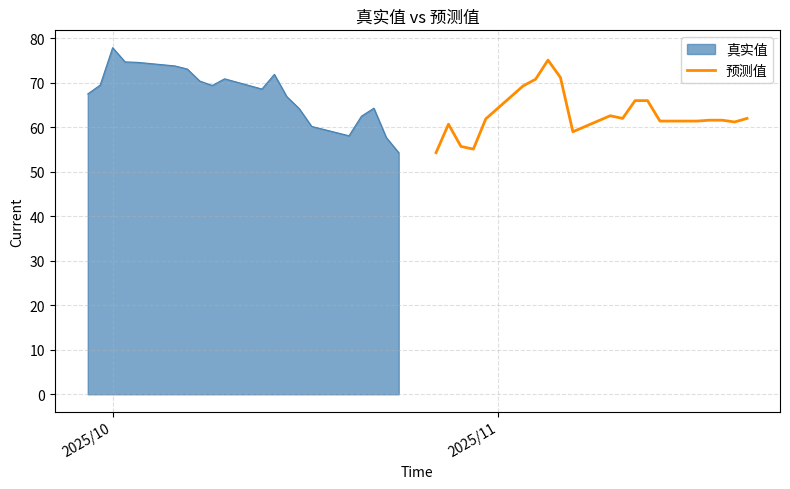

What is the lowest value of the 预测值 series?

54.3